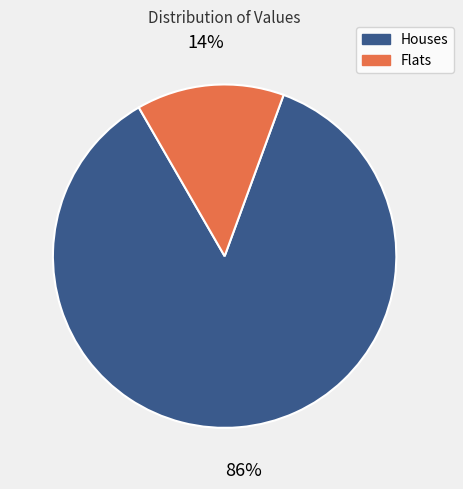

Is there a majority slice in this chart?

Yes